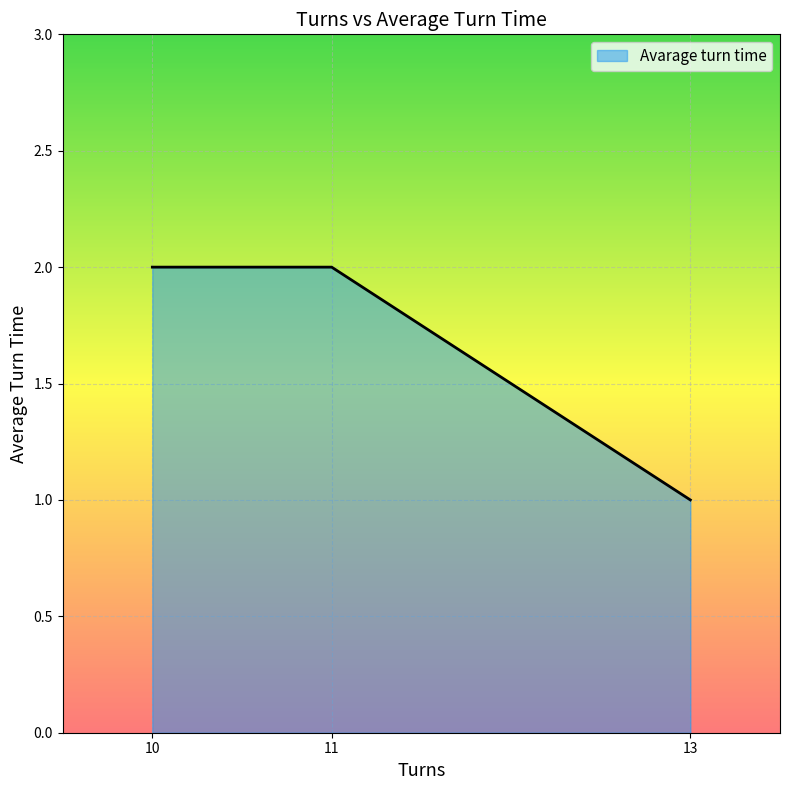

Which label corresponds to the smallest value in the chart?

13